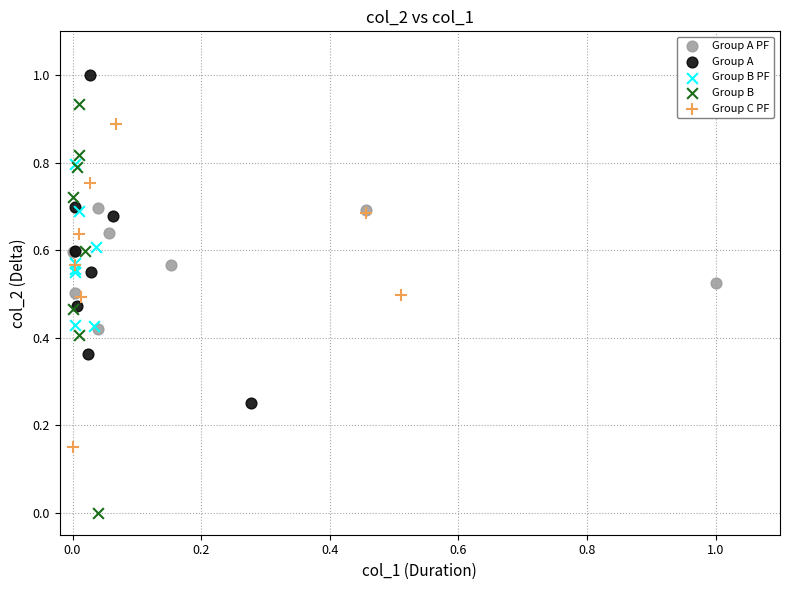

What are all the series names shown in the legend?

Group A PF, Group A, Group B PF, Group B, Group C PF